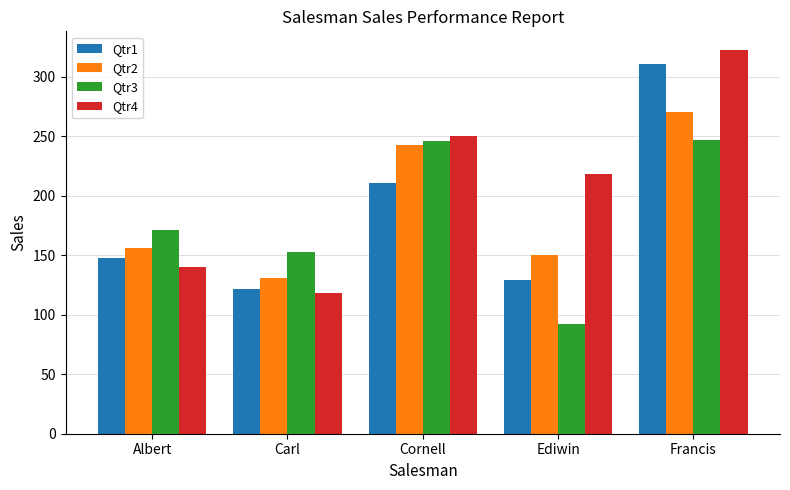

What is the maximum value shown in the chart?

322